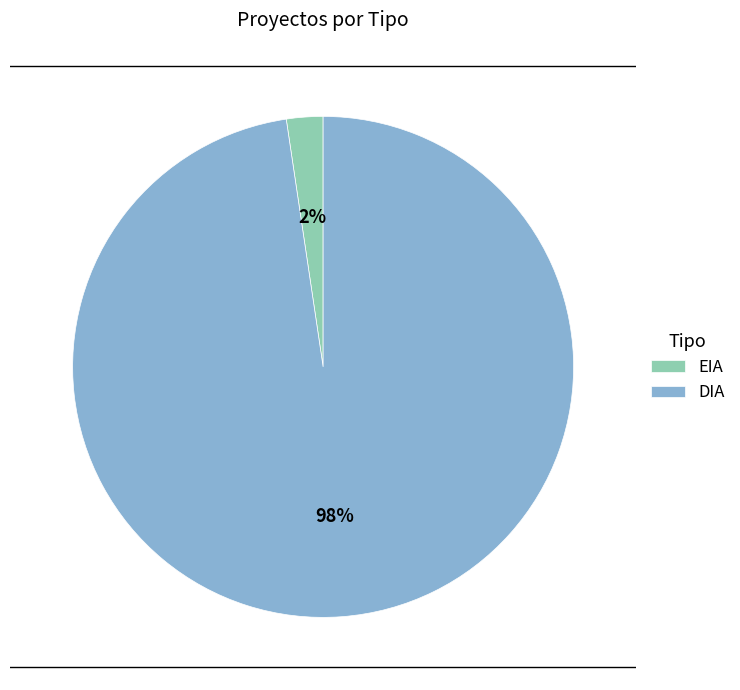

Which slice represents more than half of the pie?

DIA